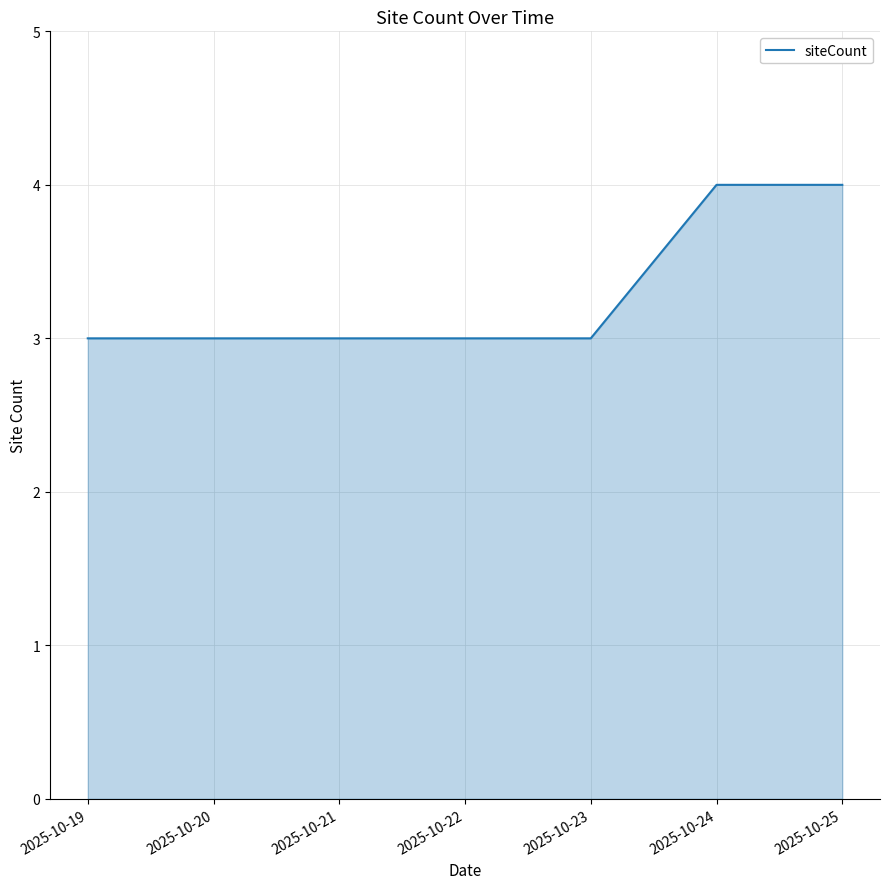

What is the sum of the values at 2025-10-21 and 2025-10-23?

6